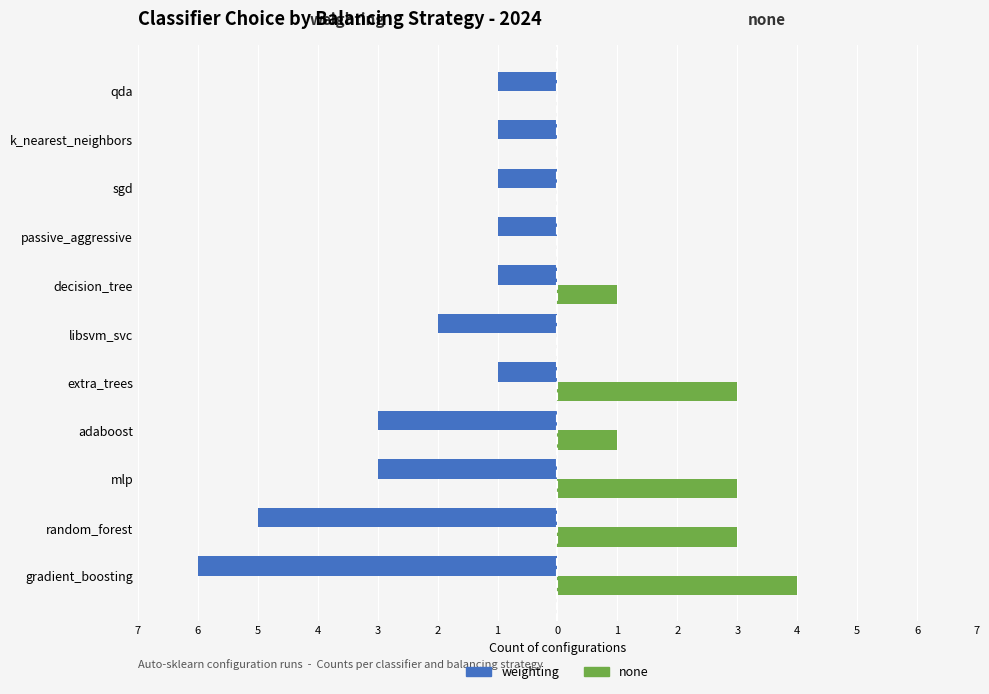

What is the value of the none bar at the 3rd from the left?

3